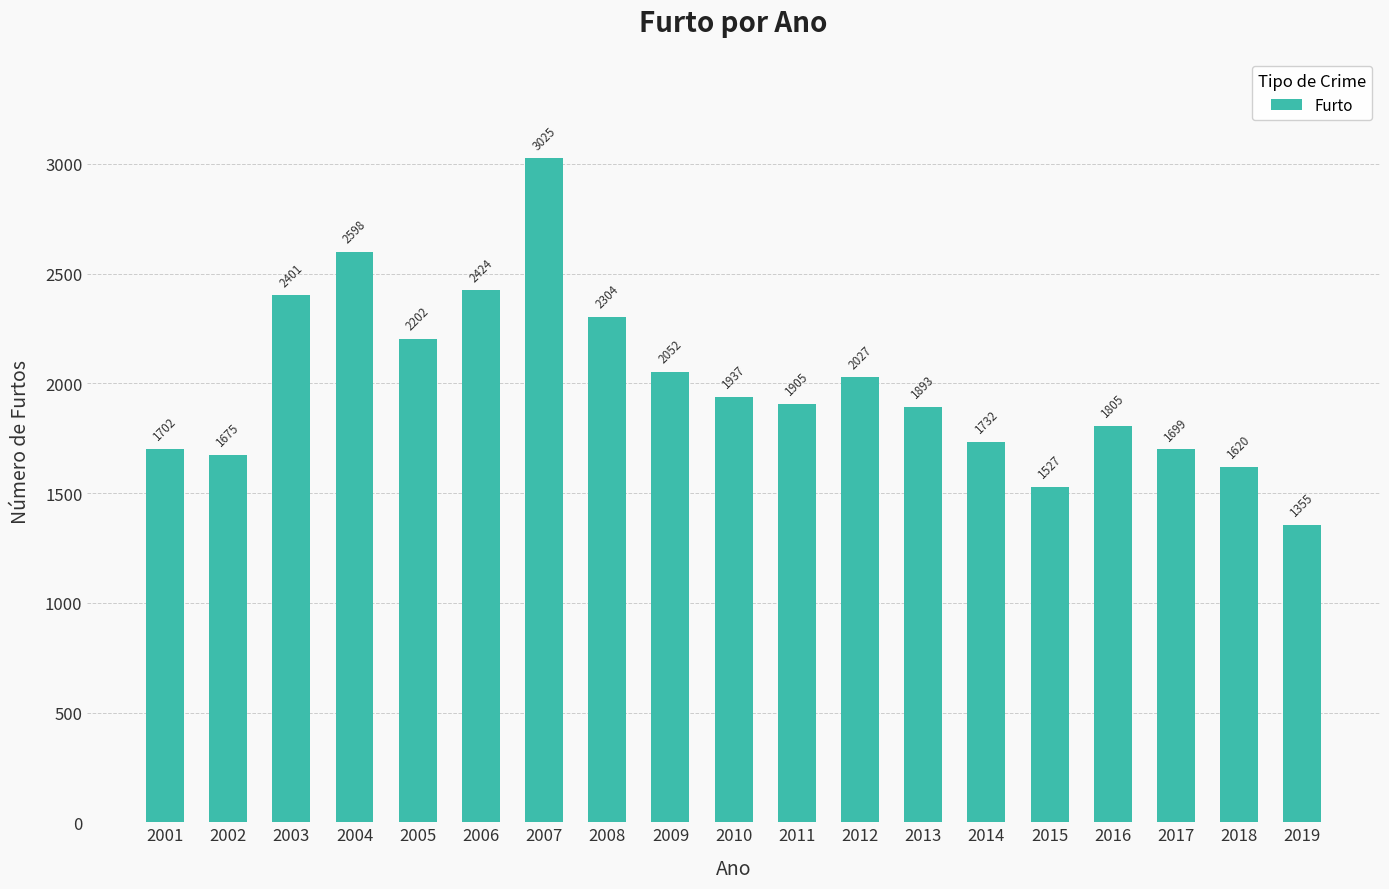

Rank the categories by value from lowest to highest.

2019, 2015, 2018, 2002, 2017, 2001, 2014, 2016, 2013, 2011, 2010, 2012, 2009, 2005, 2008, 2003, 2006, 2004, 2007